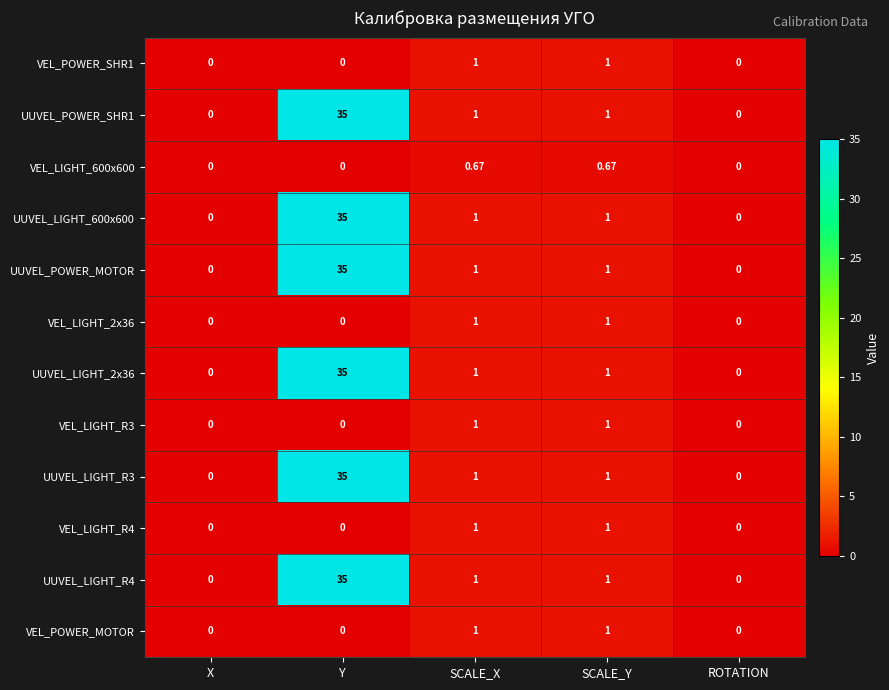

At which category is the sum across all series the highest?

Y